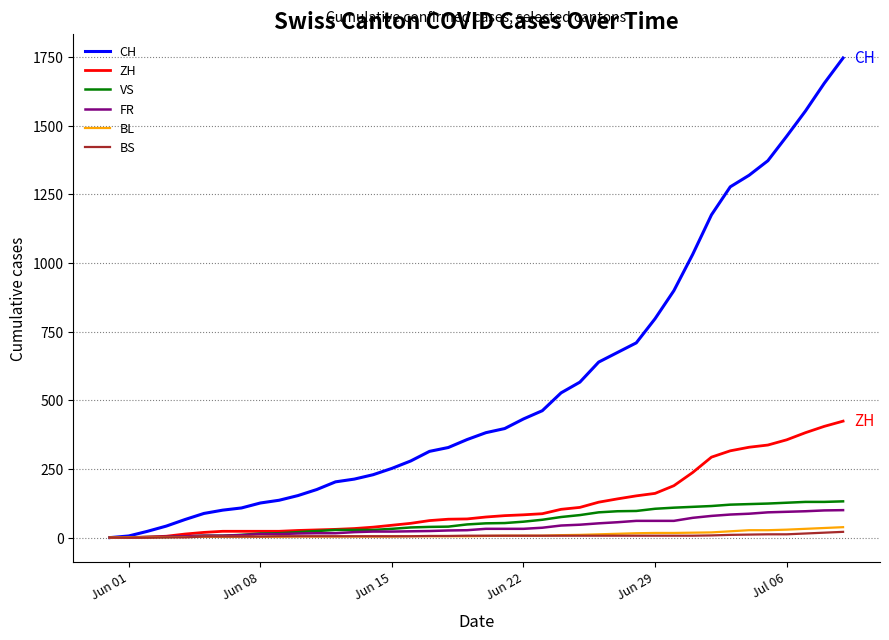

Which series has the largest total across all categories?

CH